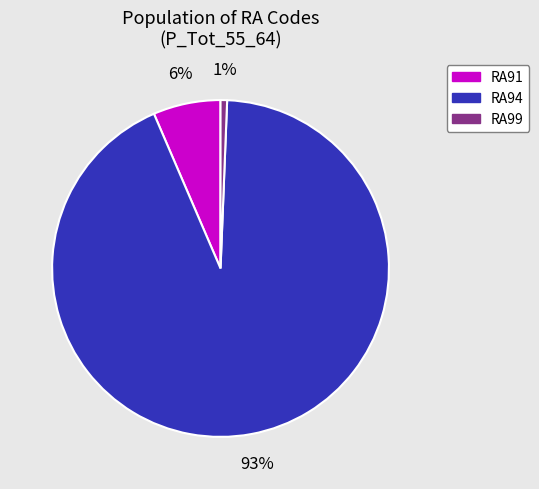

Combined, do RA94 and RA99 account for over 50%?

Yes